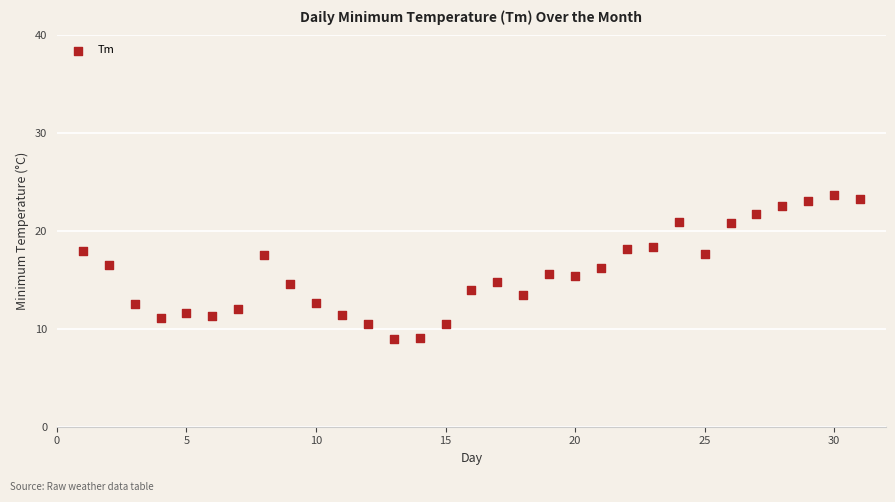

What is the range of X values (max minus min)?

30.0